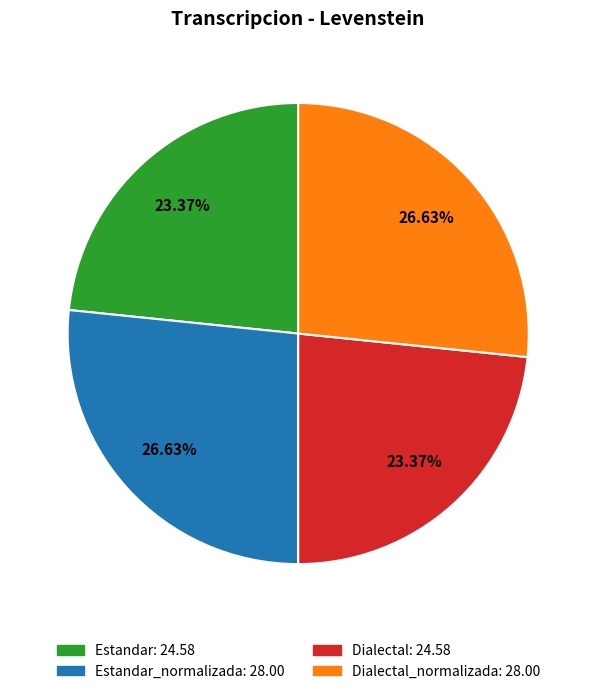

Is there any slice that represents more than half of the pie?

No